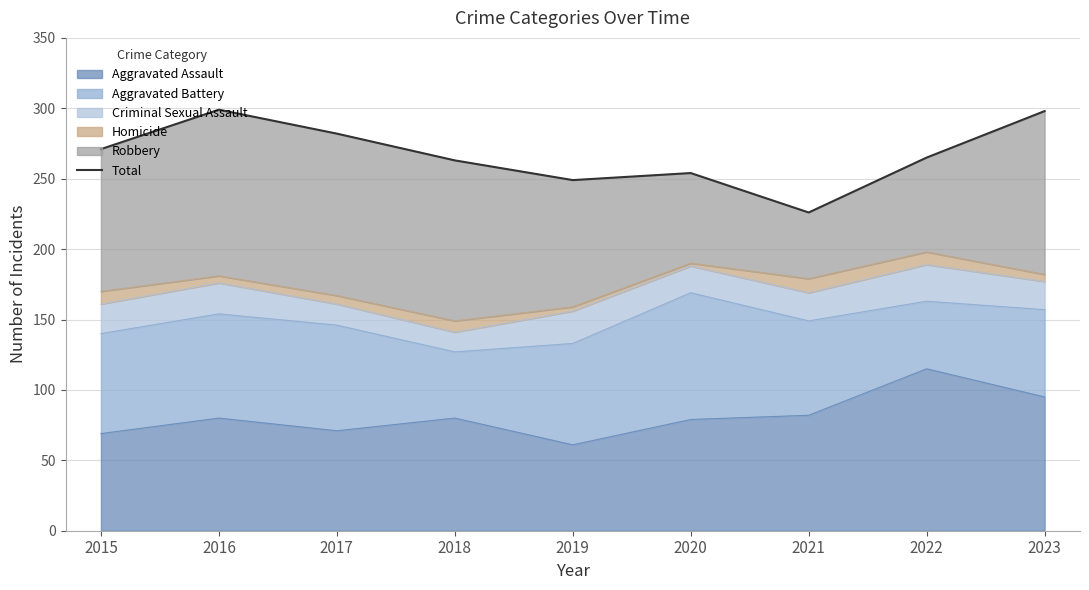

Between 2019 and 2018, which is larger?

2018